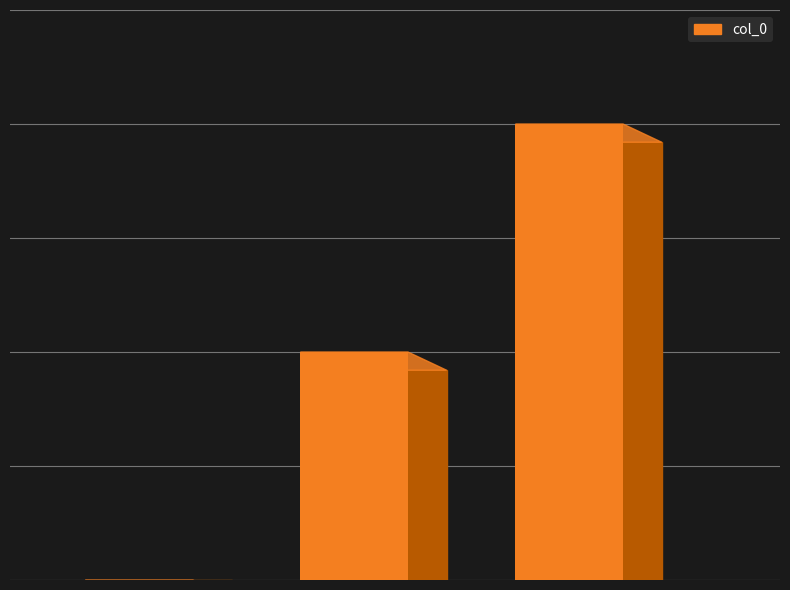

How many data points are less than 1?

1